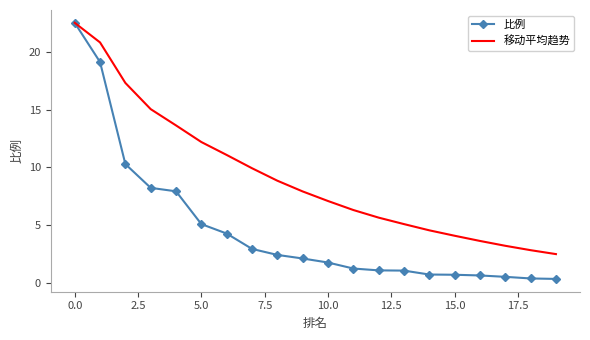

Which series has the widest spread of values?

比例